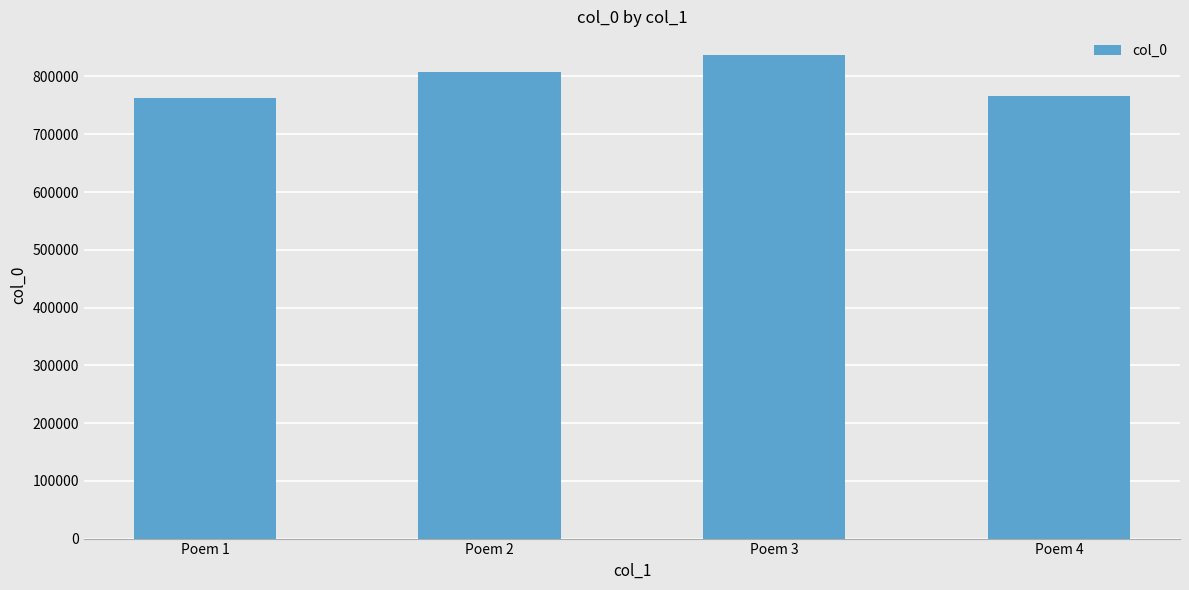

What is the difference between the values at Poem 2 and Poem 4?

41118